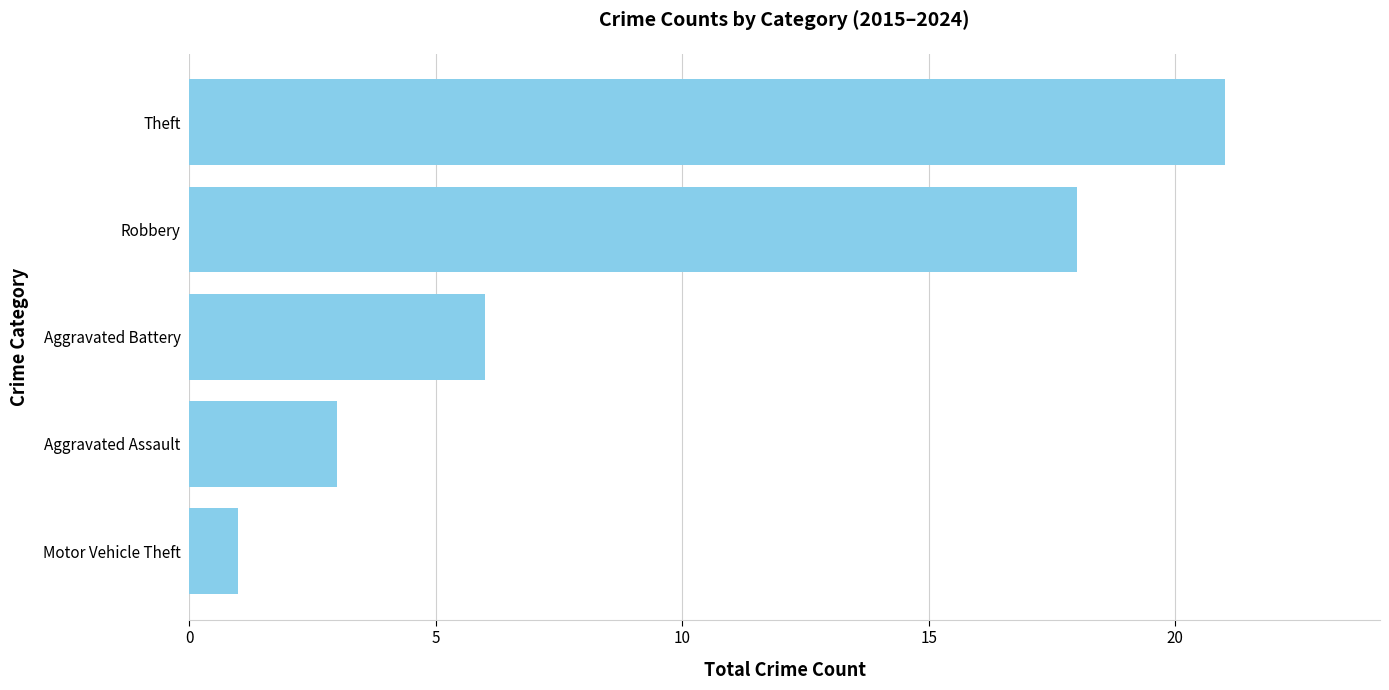

Where is the data nearest to the value 11?

Aggravated Battery